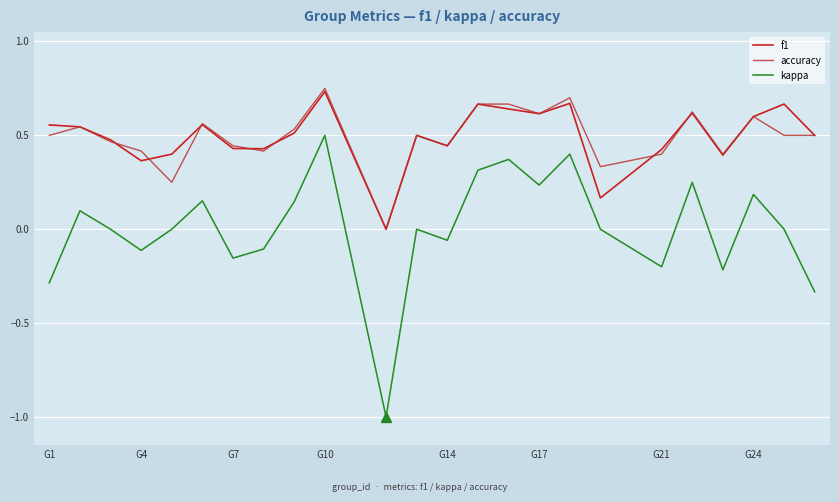

Is this an area chart (filled region under the line)?

No